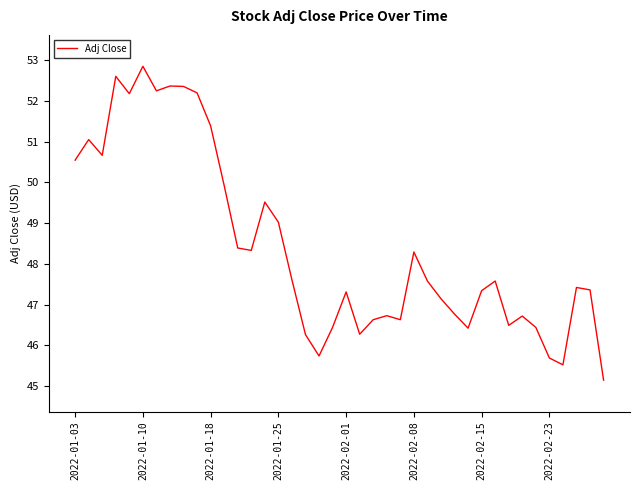

What is the maximum value shown in the chart?

52.8